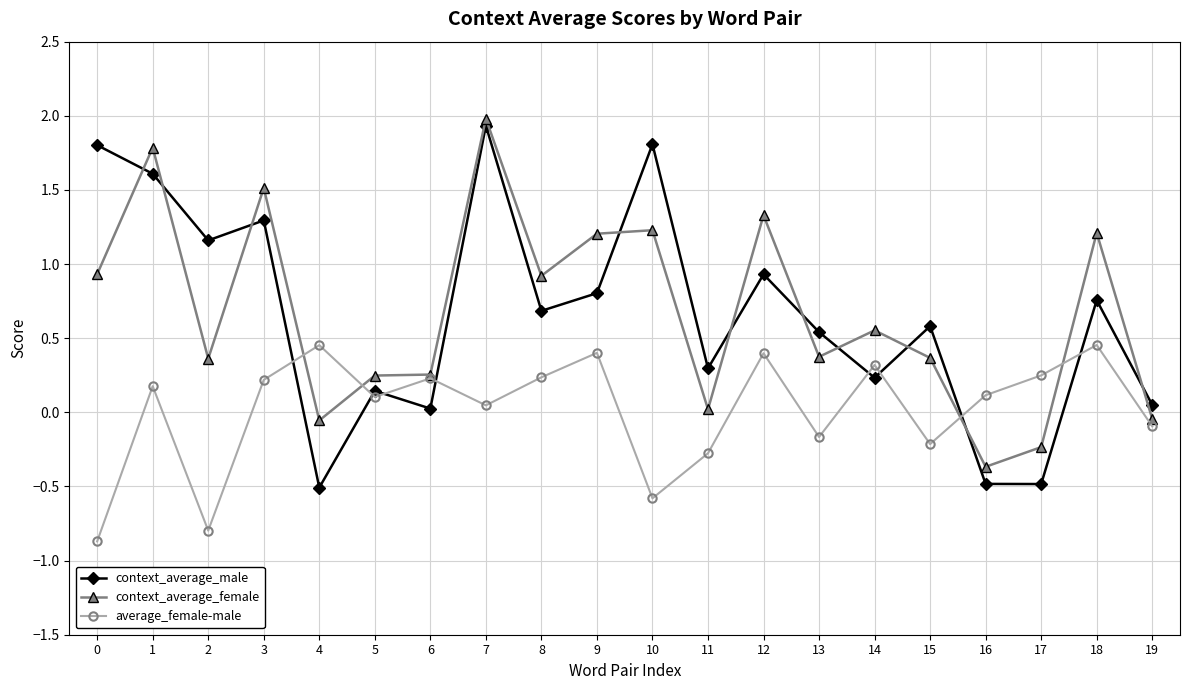

At 4, list the series in order from largest to smallest.

average_female-male, context_average_female, context_average_male